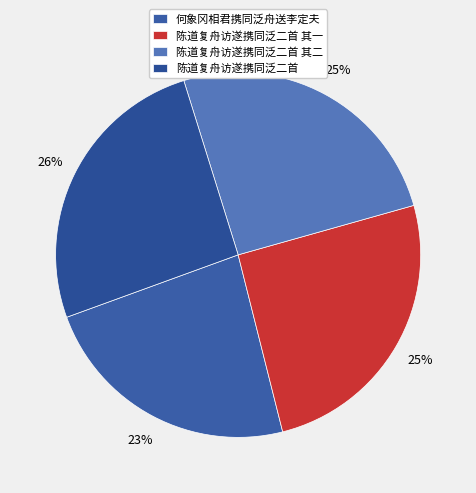

How many segments does this pie chart have?

4